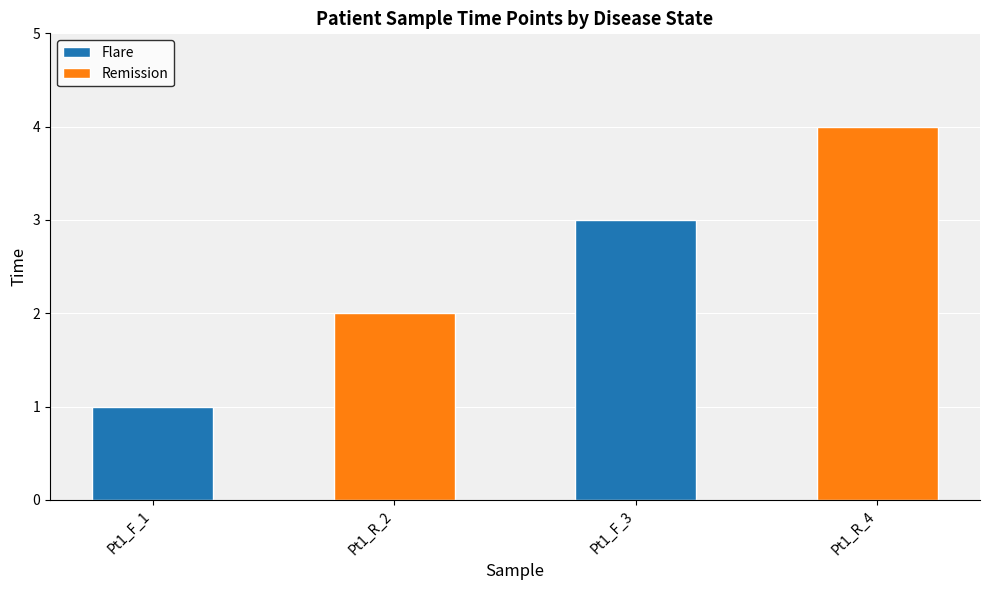

How many values are between 2 and 4?

3